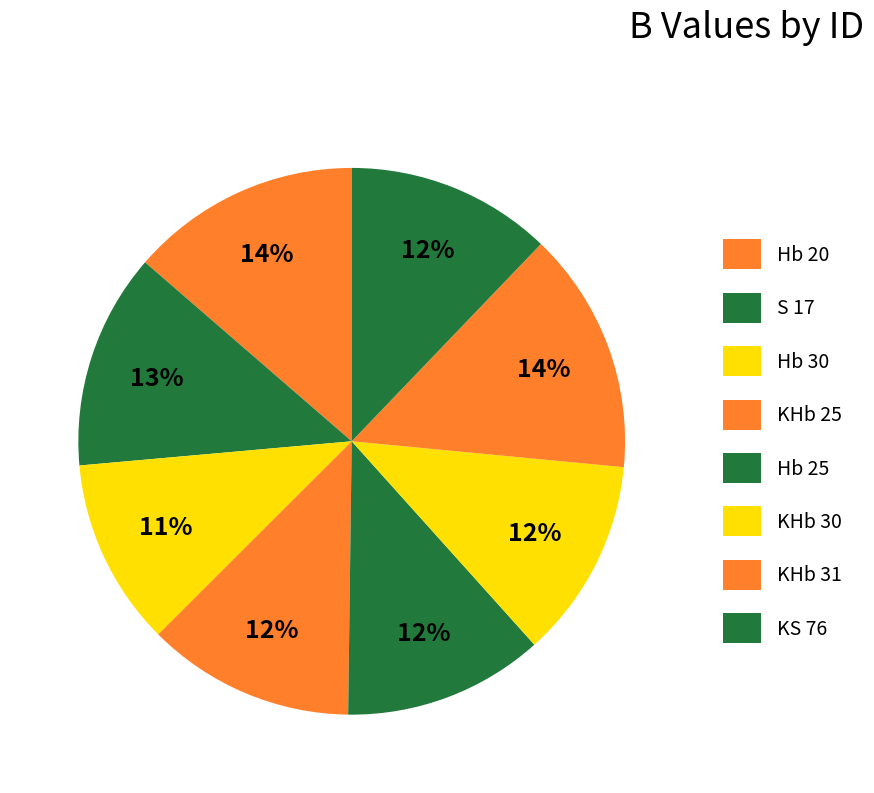

Approximately how many times larger is the value at KHb 30 compared to S 17?

0.9